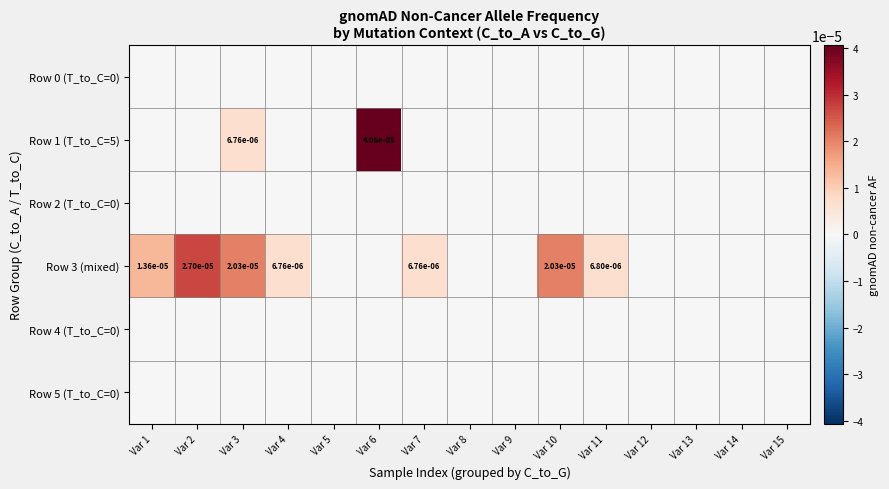

Is it true that Row 3 (mixed) equals 0.0 at Var 1?

True